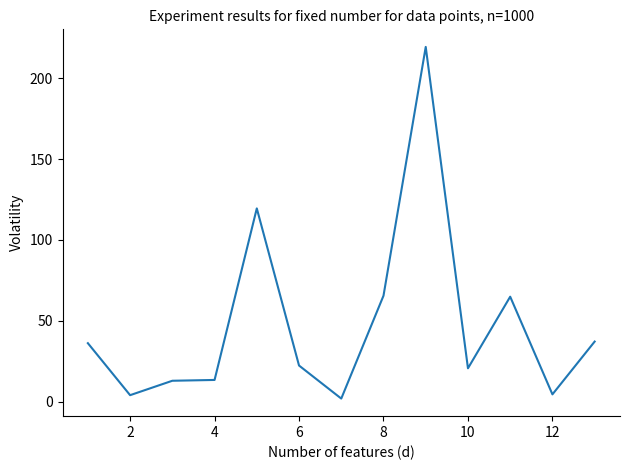

What is the difference between the maximum and minimum values?

217.1